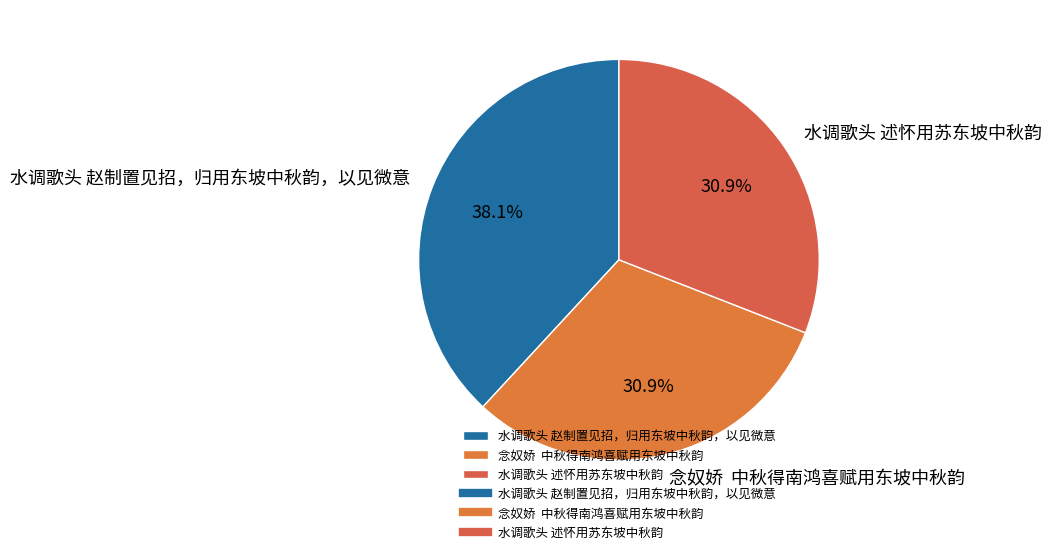

Which slice is the largest?

水调歌头 赵制置见招，归用东坡中秋韵，以见微意